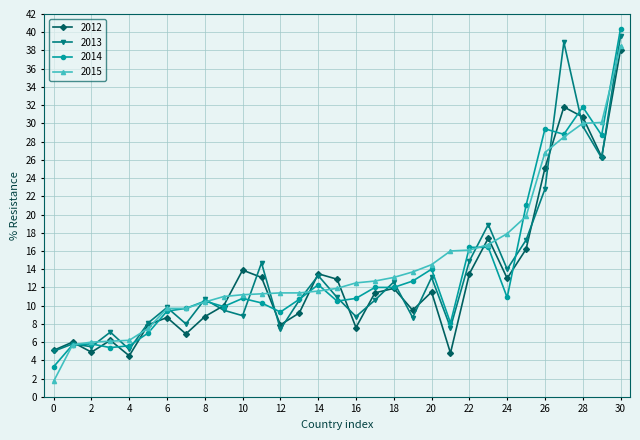

Which series has the widest spread of values?

2014